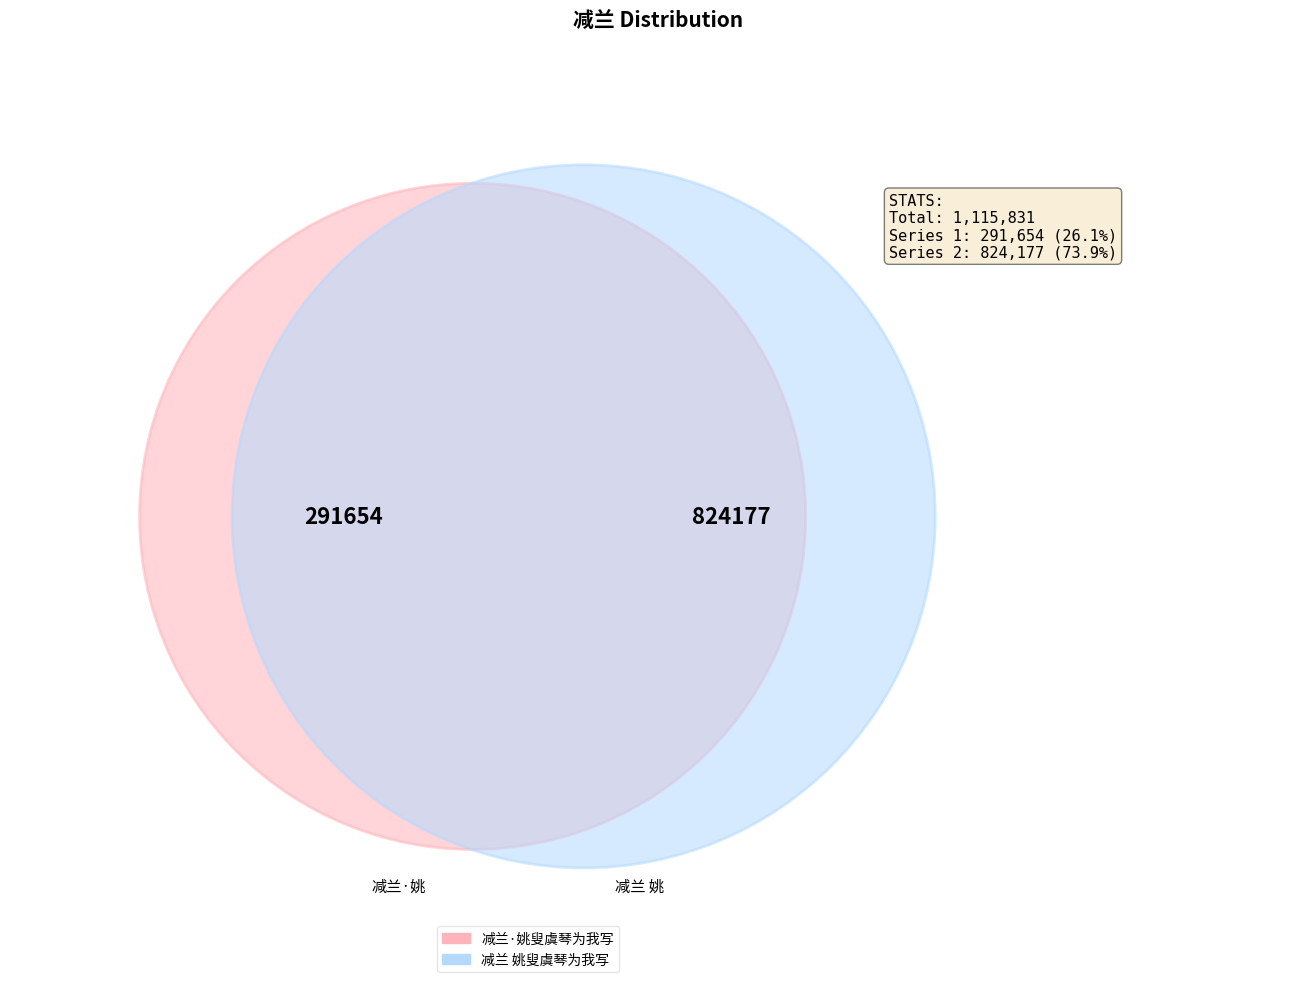

How many slices are in this pie chart?

2